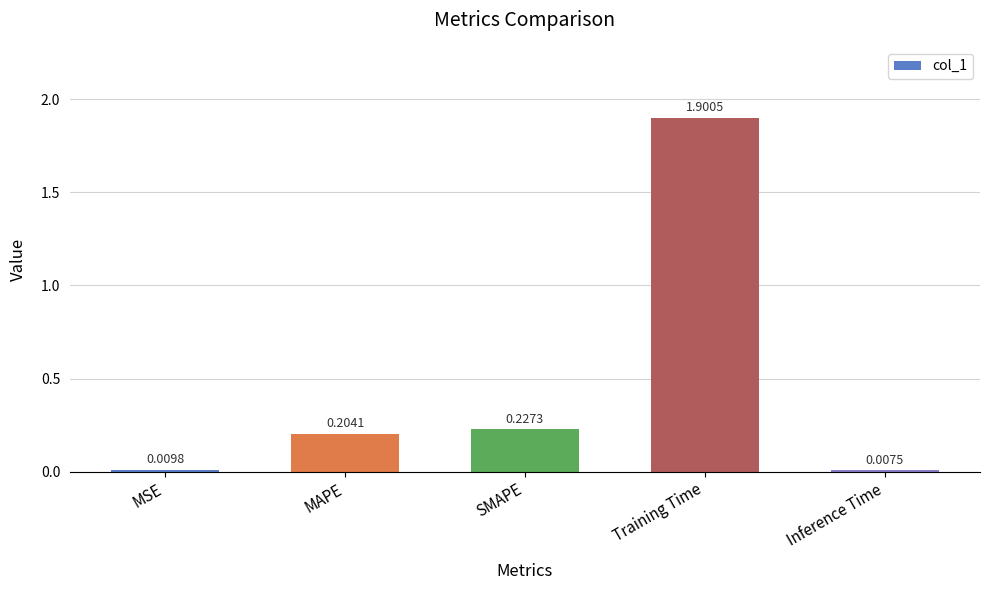

What is the label of the 5th bar from the left?

Inference Time